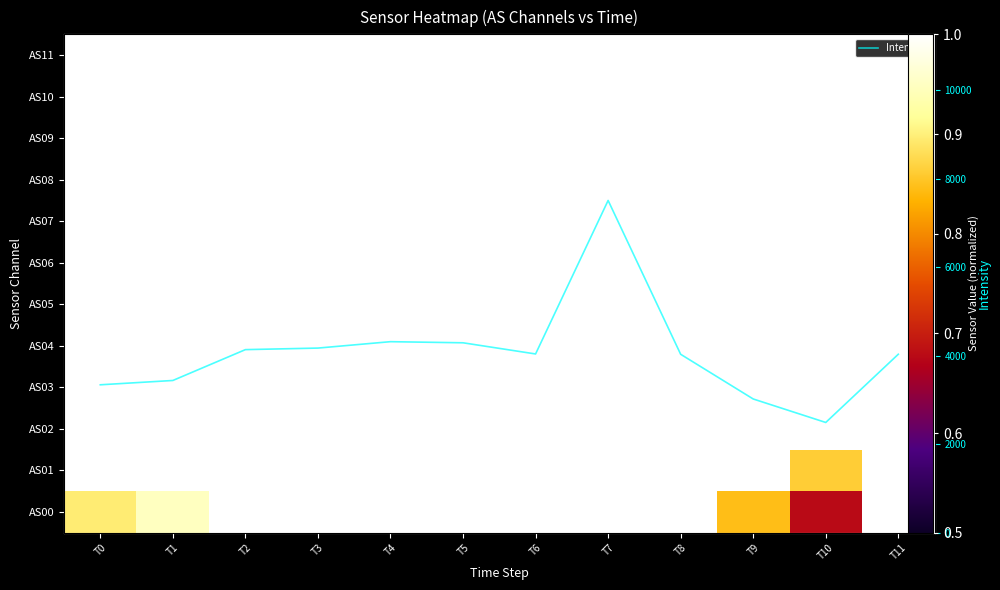

What is the sum of the AS07 values at T5 and T7?

2.0